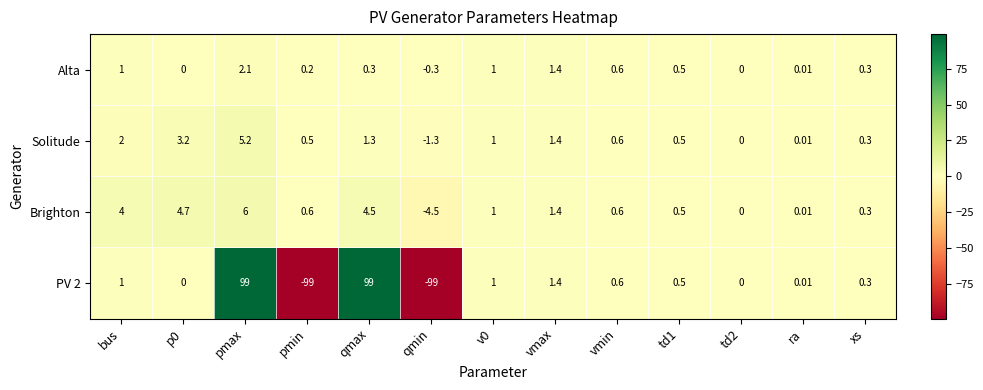

Which series has the widest spread of values?

PV 2